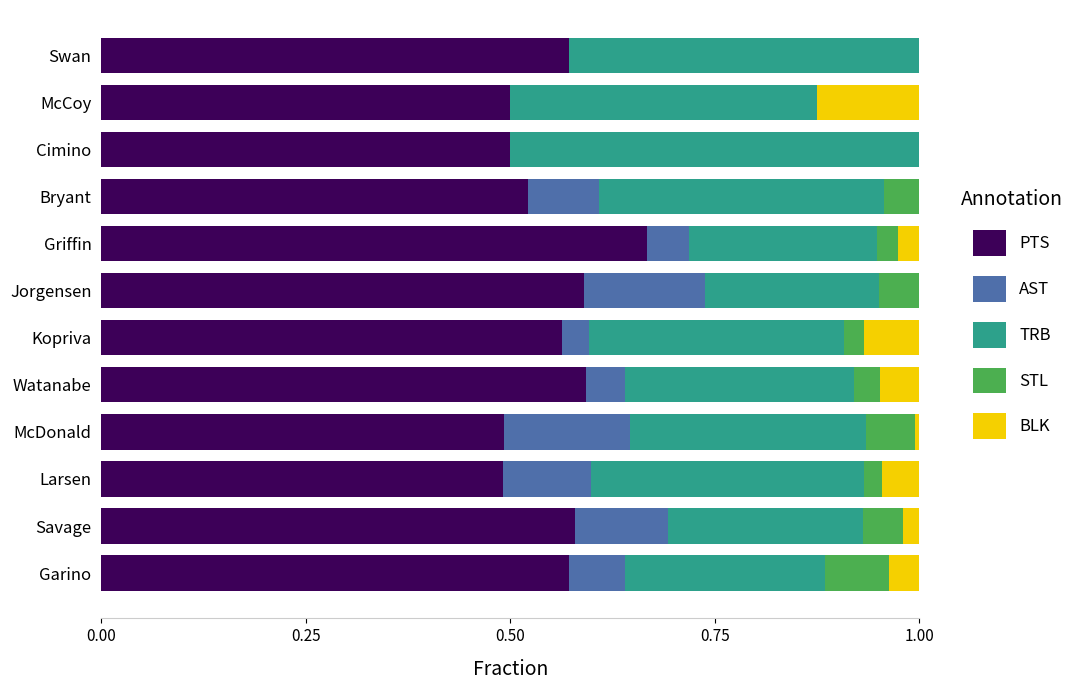

The value of PTS at Larsen is 0.3. True or false?

False